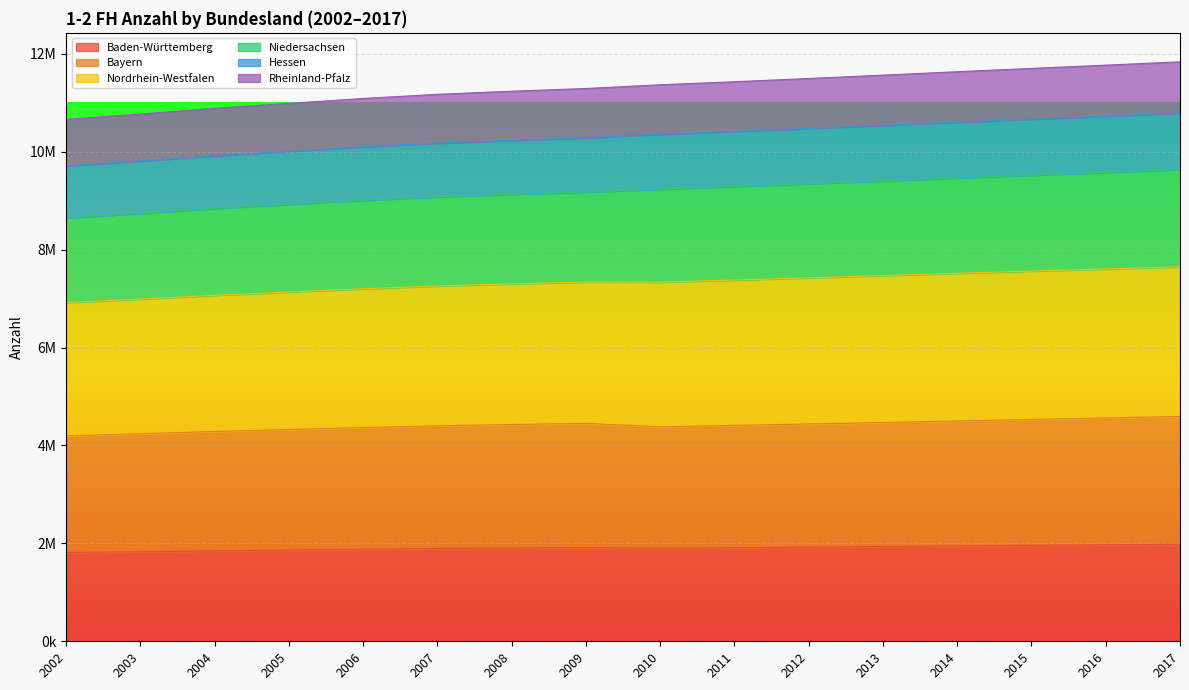

How many distinct data groups are displayed?

6